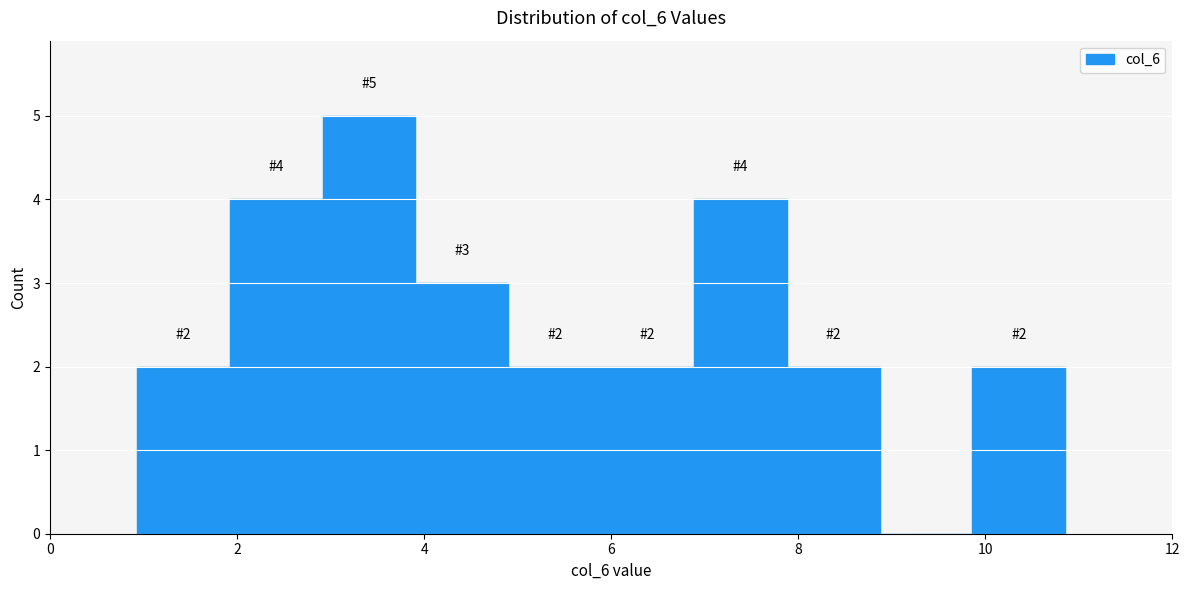

Over which range of the x-axis is the bar tallest?

3.0 to 4.0